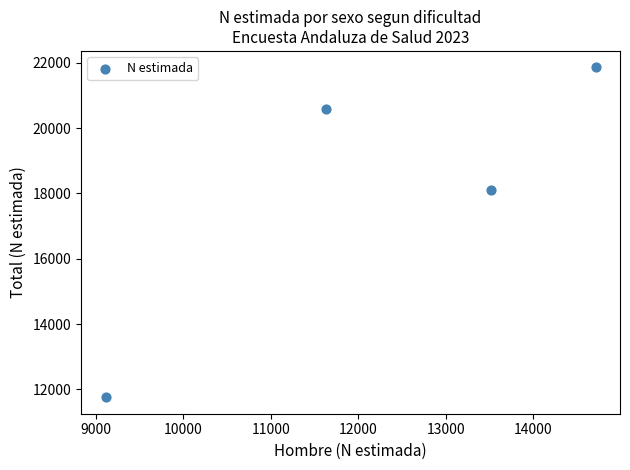

What Y value in the scatter plot is closest to 16809?

18098